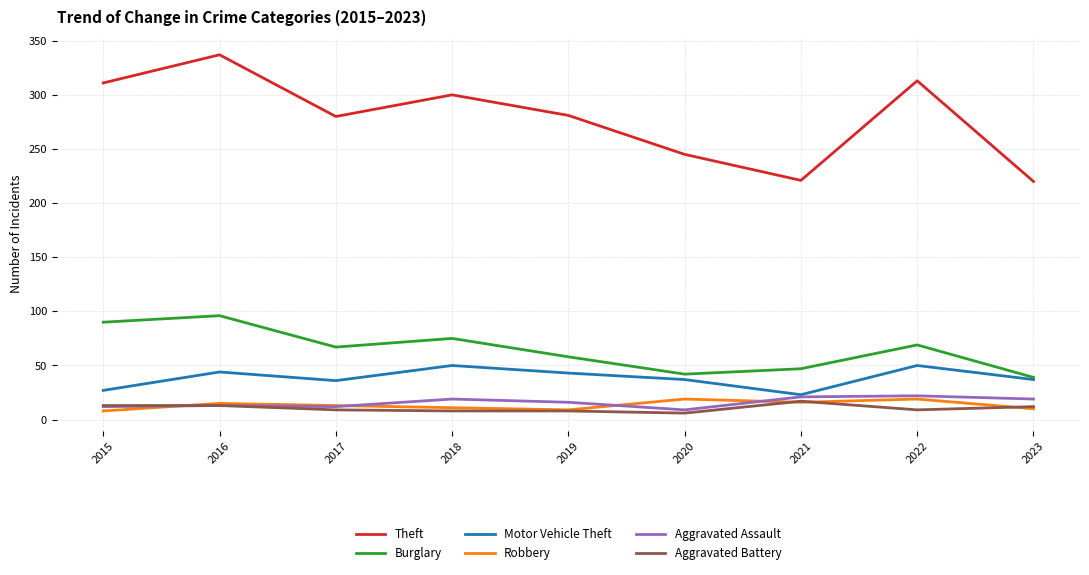

Which series has the largest total across all categories?

Theft